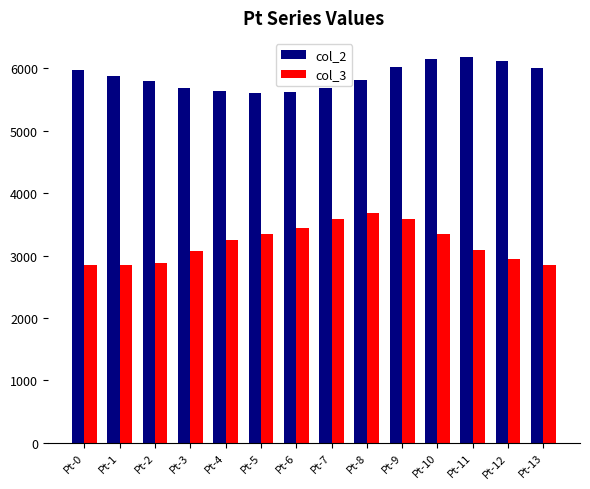

True or false: col_3 has a value of 4470.3 at Pt-0.

False